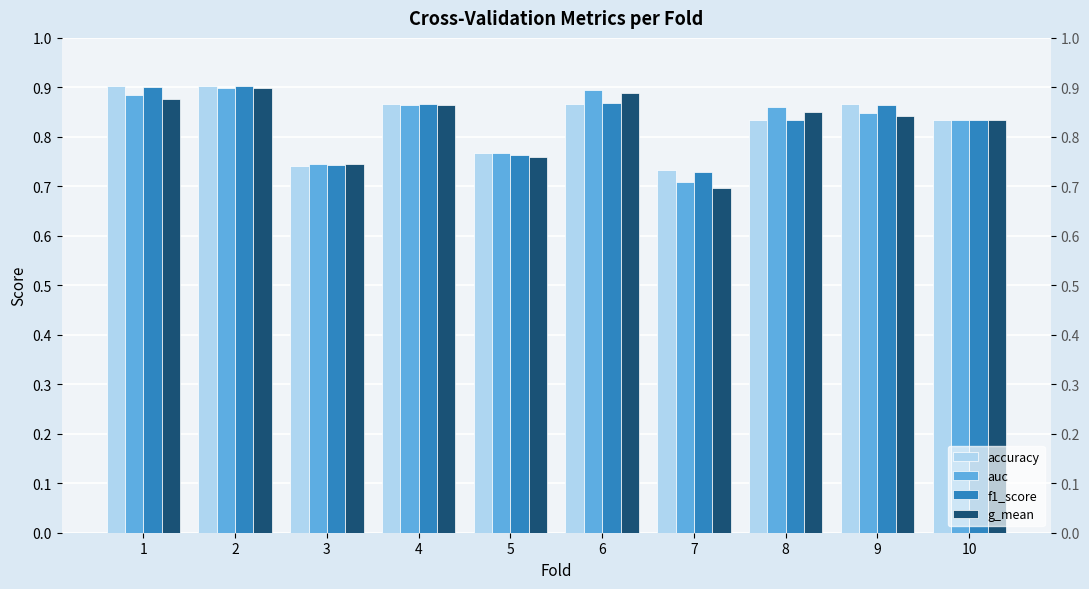

Which series has the widest spread of values?

g_mean